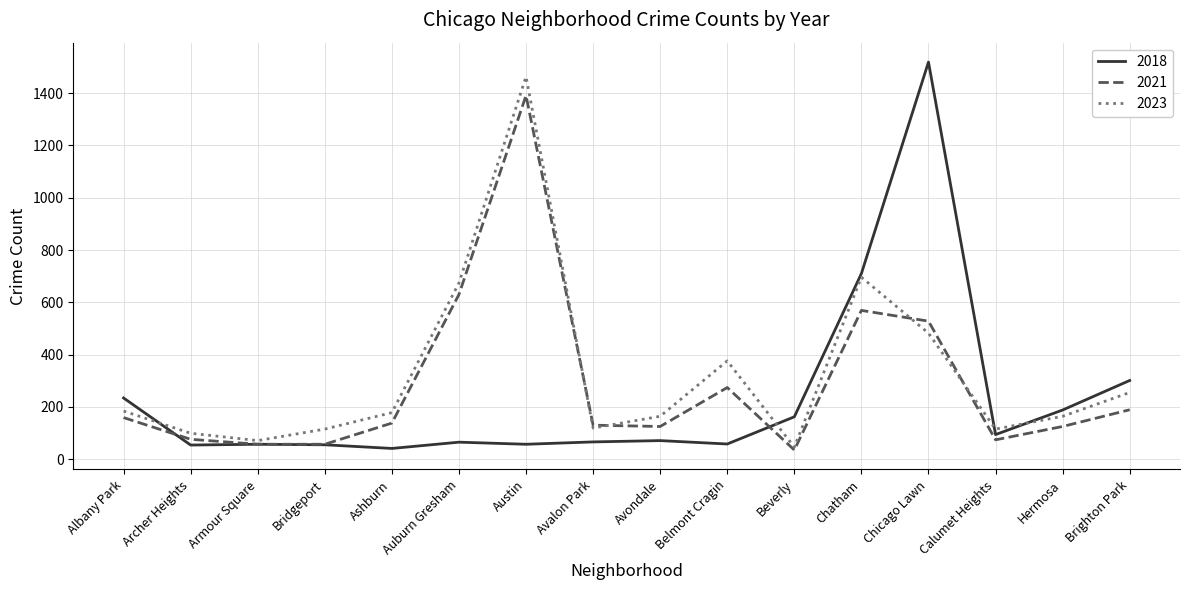

What is the difference between the 2023 values at Brighton Park and Ashburn?

77